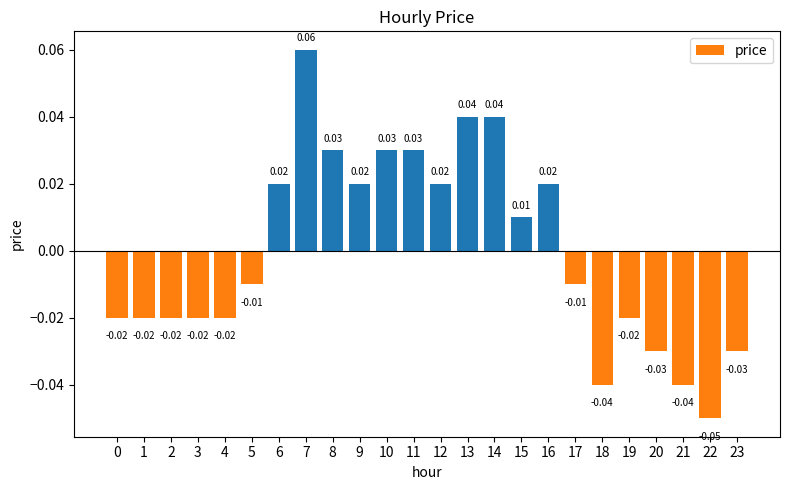

Which has a higher value, 10 or 3?

10